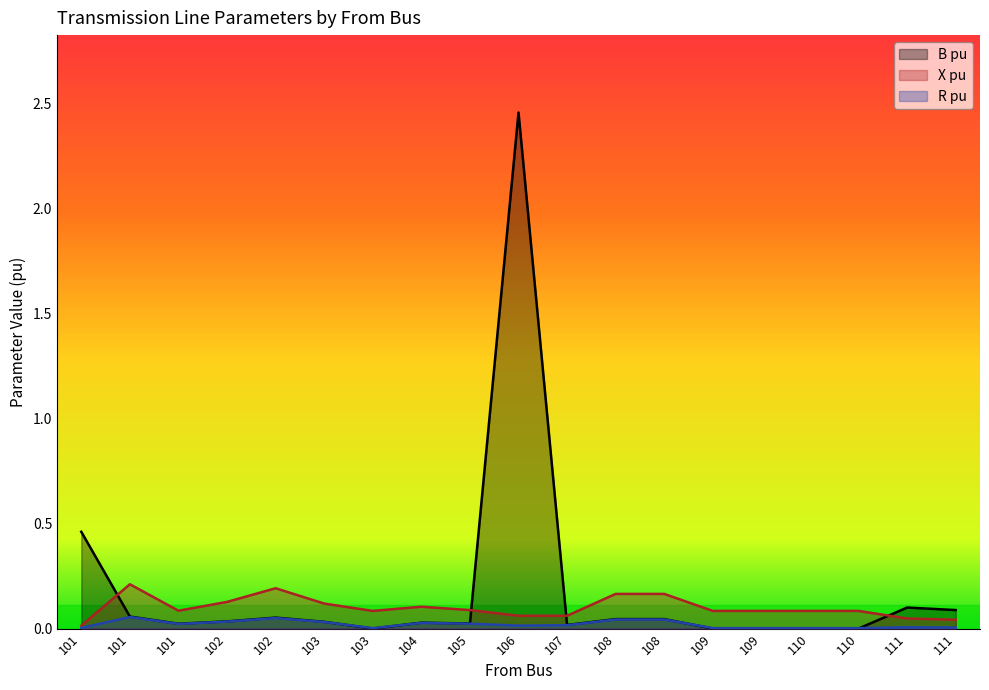

Is it true that X pu equals 0.0 at 111?

False